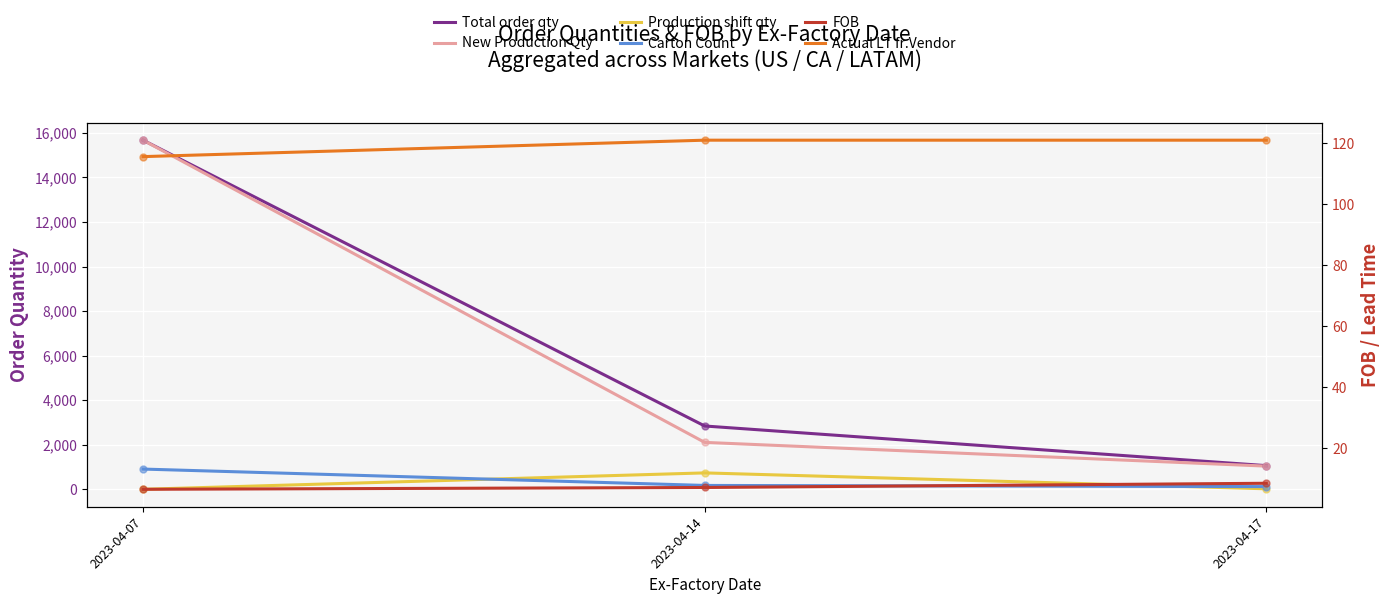

At which category is the sum across all series the highest?

2023-04-07